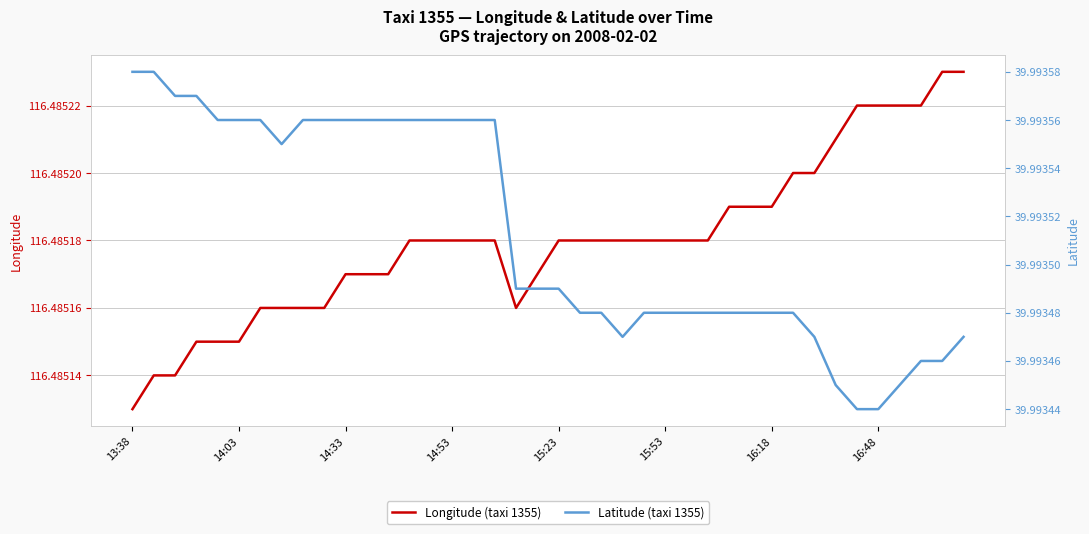

What is the spread (max minus min) of values at 27?

76.5